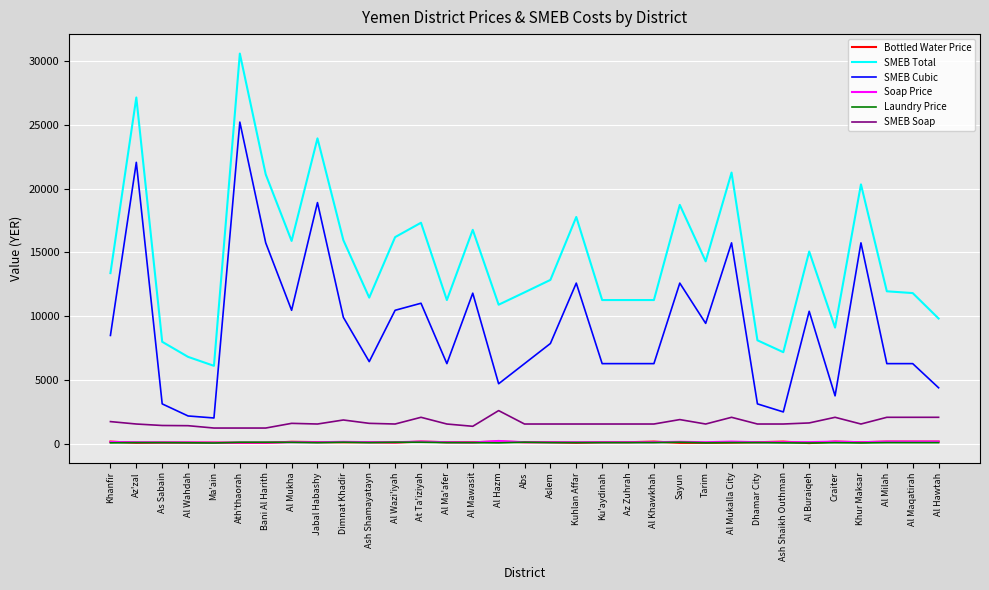

Which label corresponds to the largest value in the chart?

Ath'thaorah